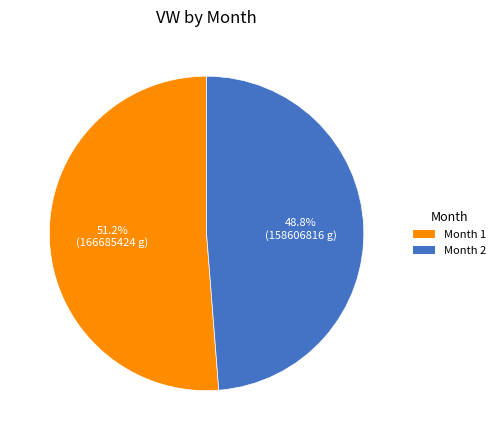

What percentage do Month 2 and Month 1 together represent?

100.0%